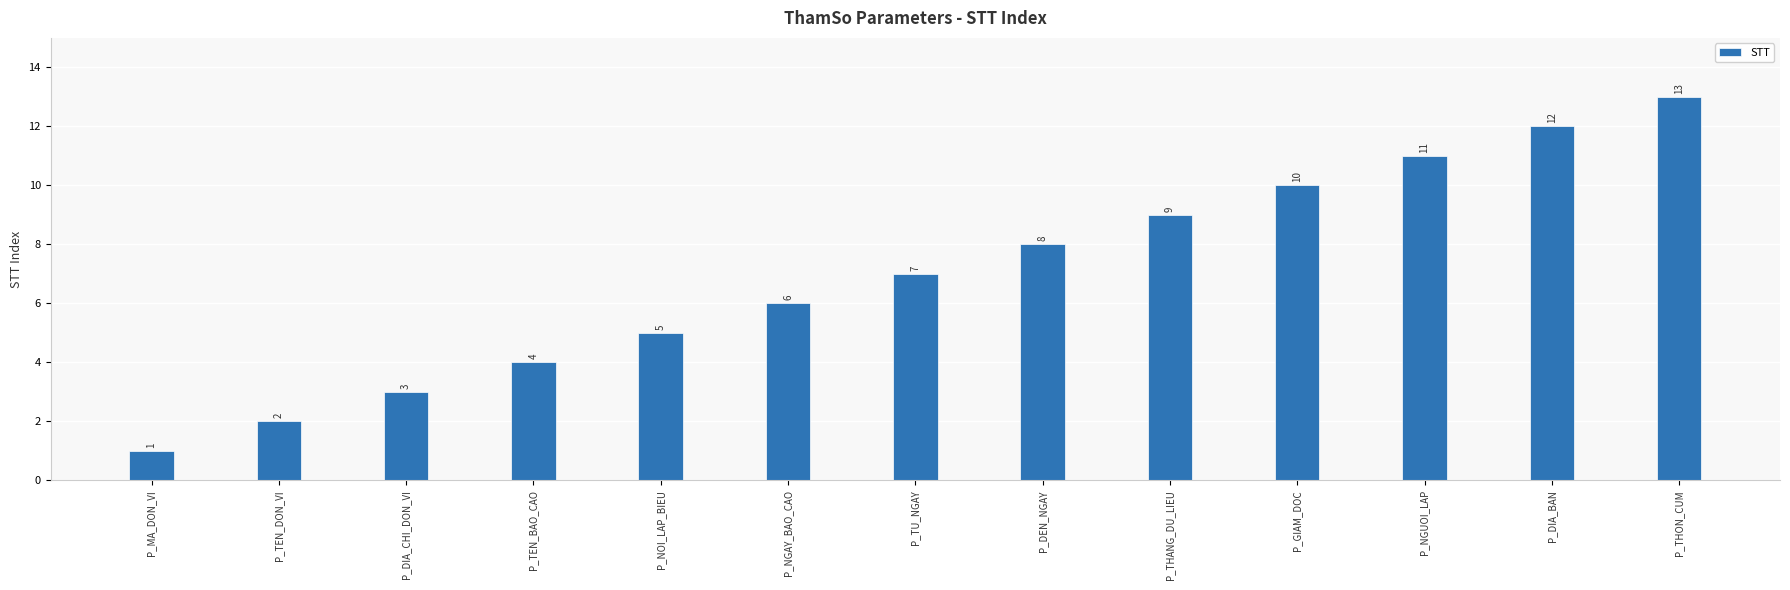

Reading left to right, list all the values displayed in this chart.

1	2	3	4	5	6	7	8	9	10	11	12	13